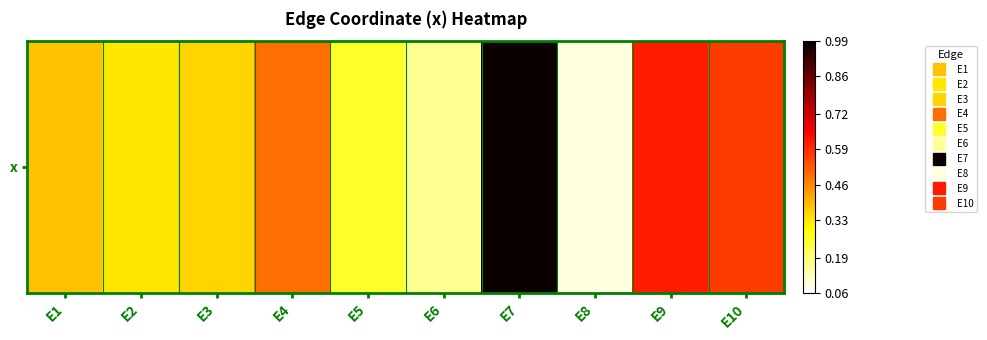

At which label is the value closest to 0?

E8